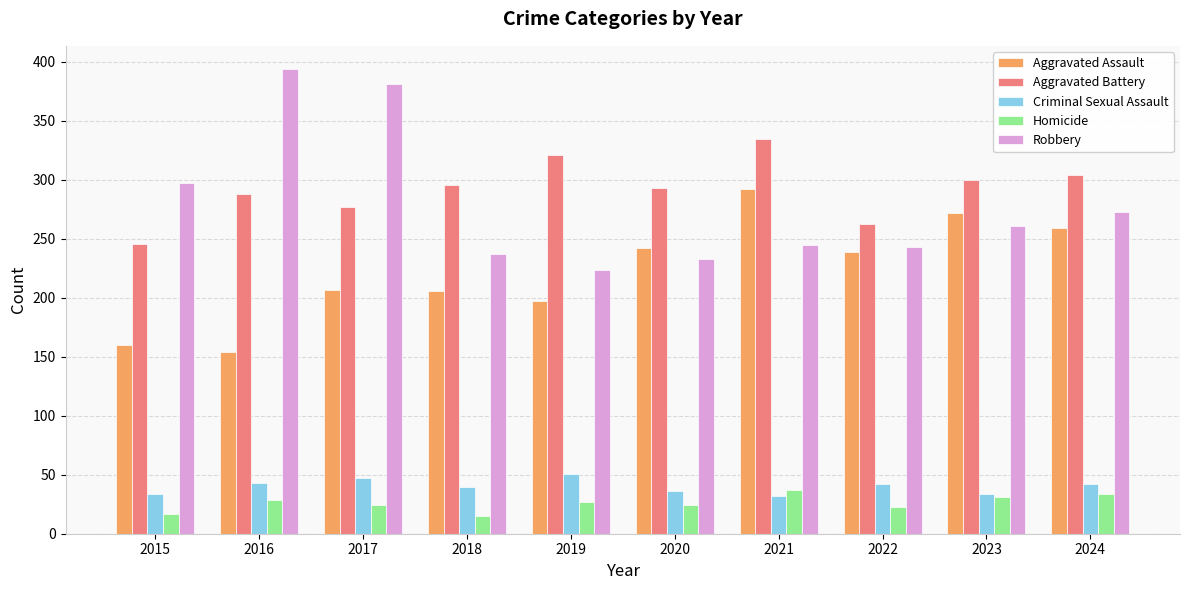

What is the spread (max minus min) of values at 2019?

294